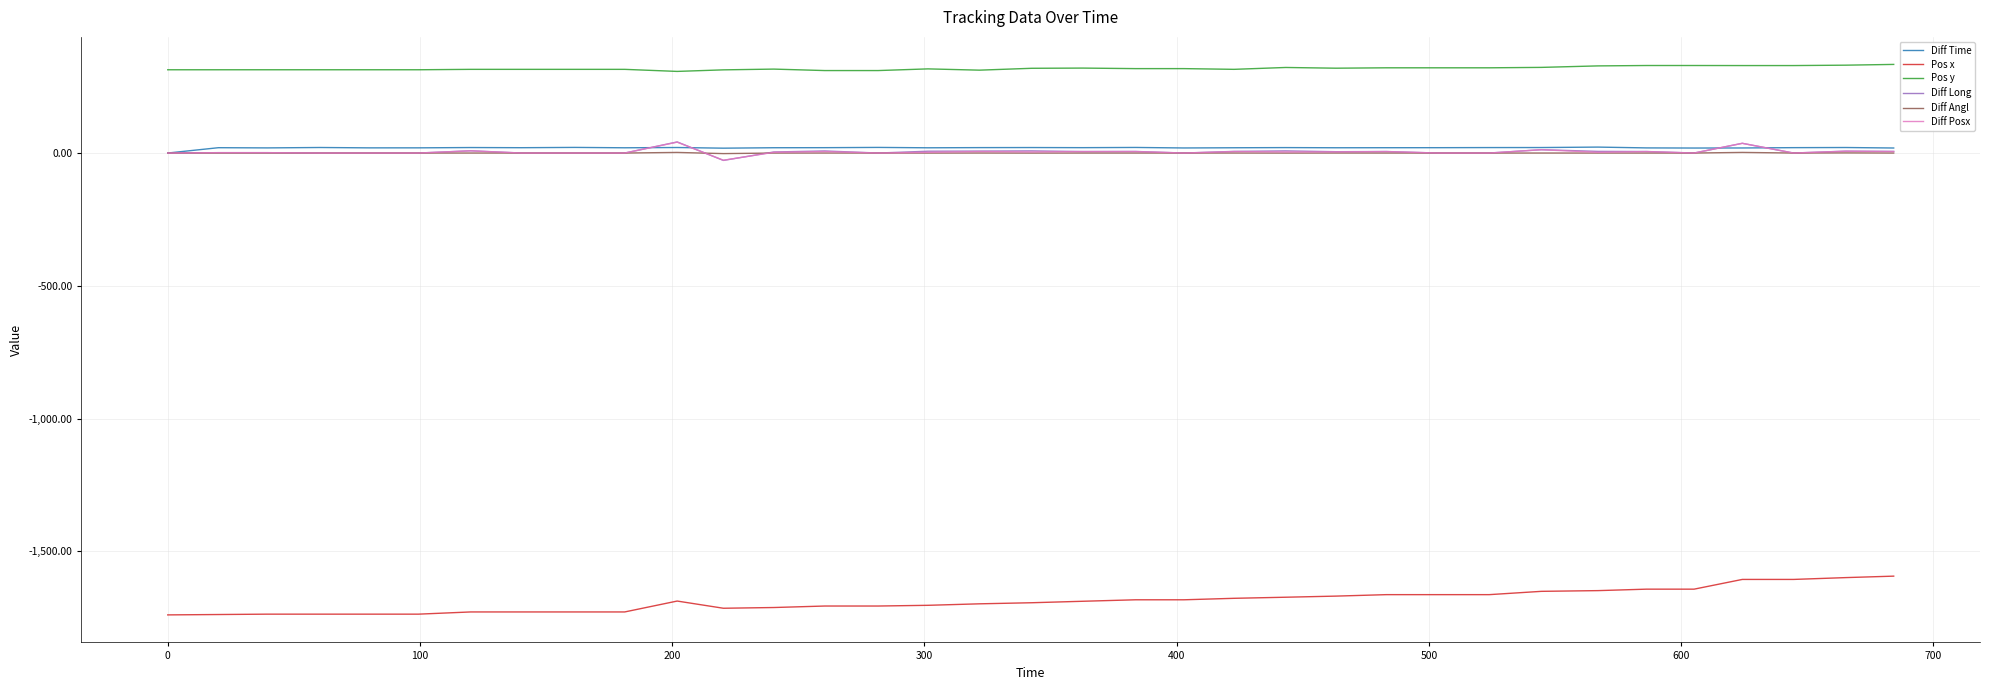

What is the minimum value shown in the chart?

-1739.1